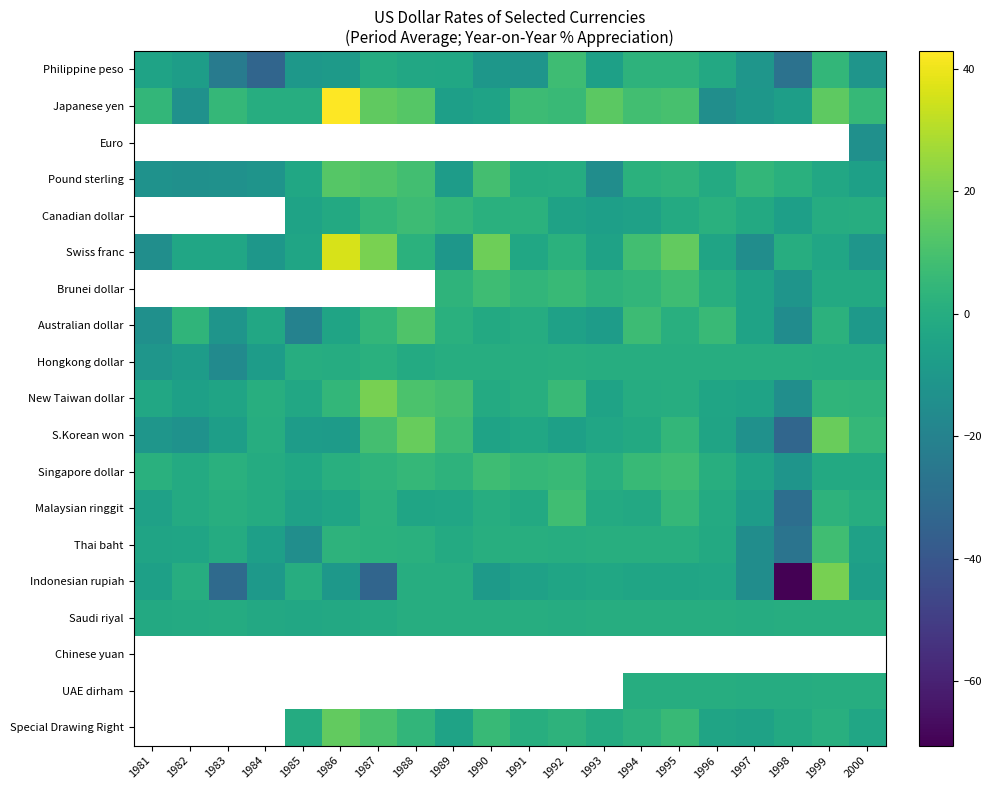

What is the lowest value of the Swiss franc series?

-14.8